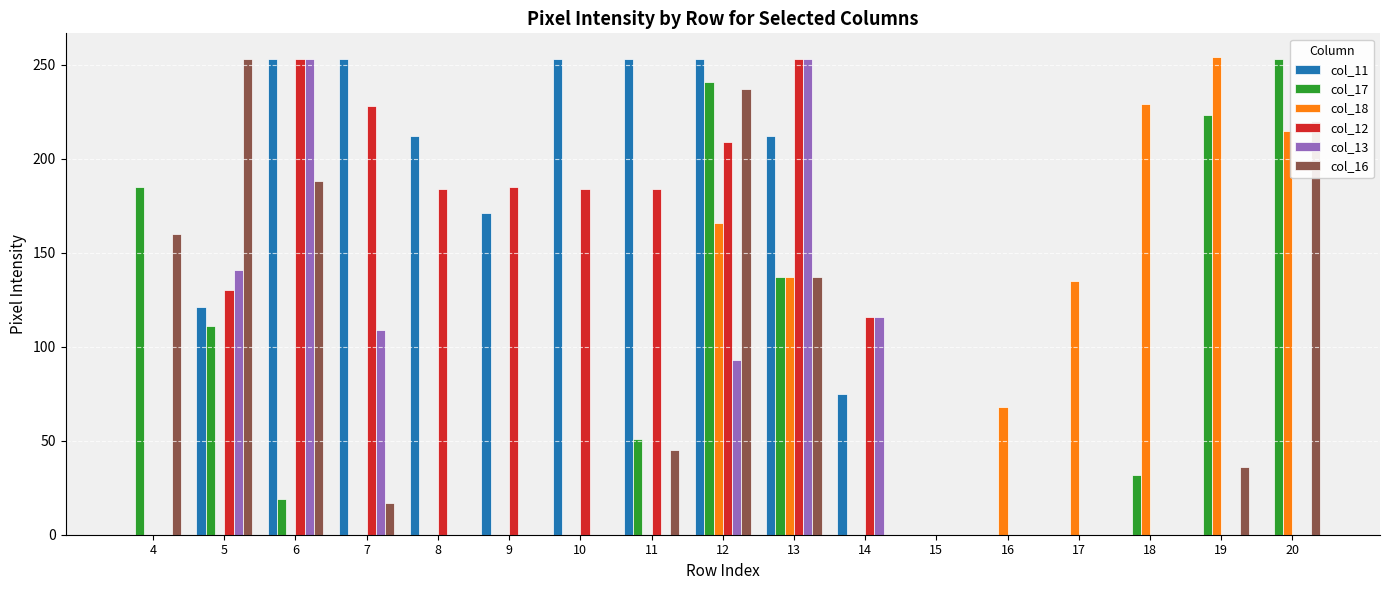

Which series changed the most between 11 and 12?

col_16